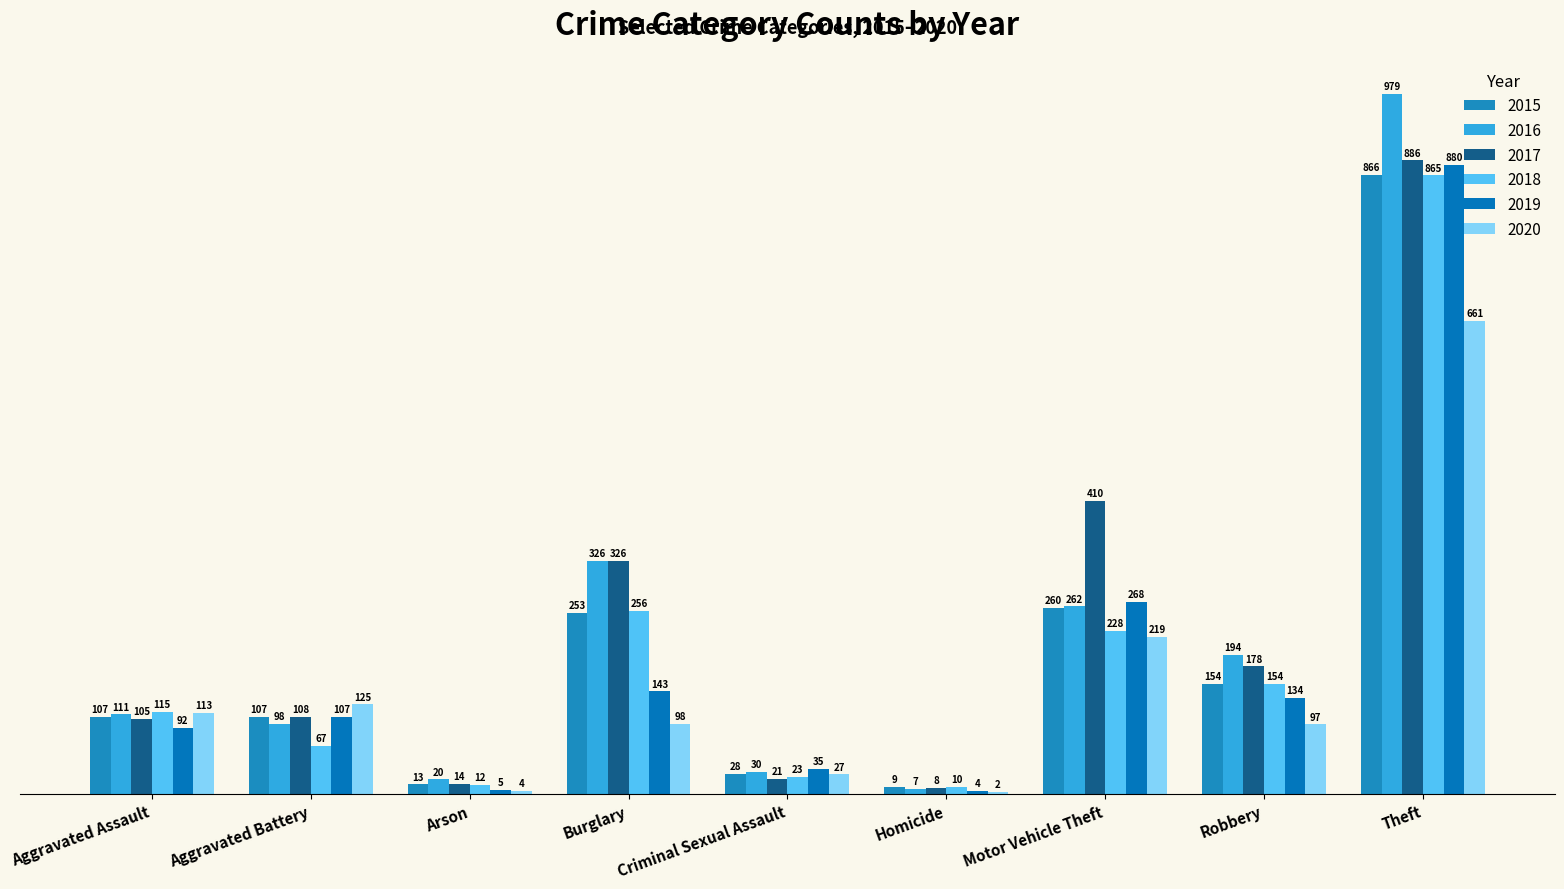

Count the number of categories in the chart.

9